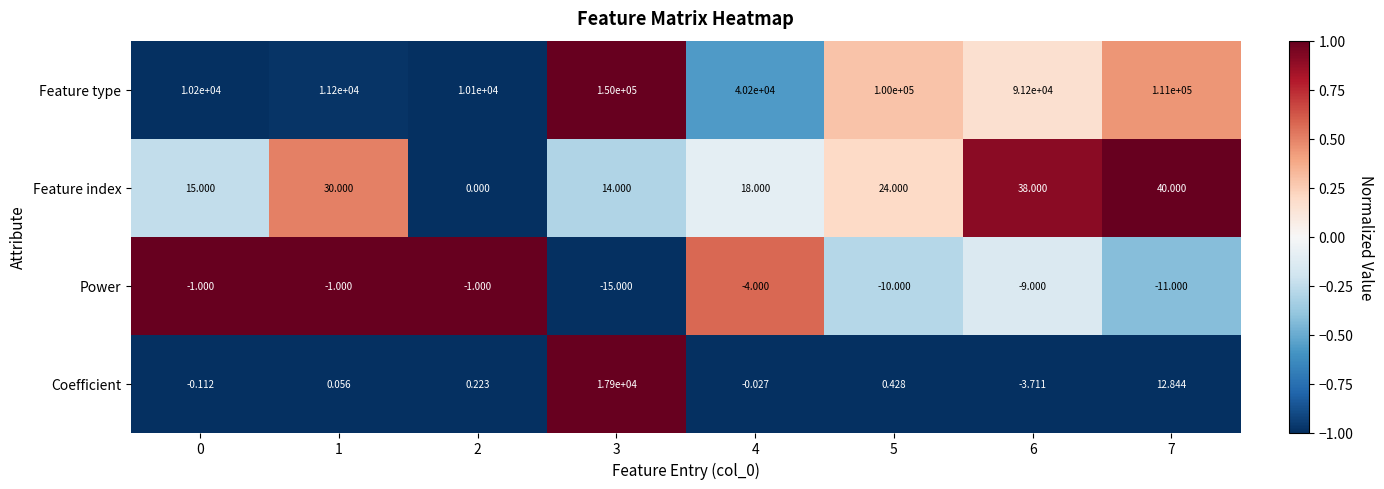

Rank the series at 0 from lowest to highest value.

Power, Coefficient, Feature index, Feature type